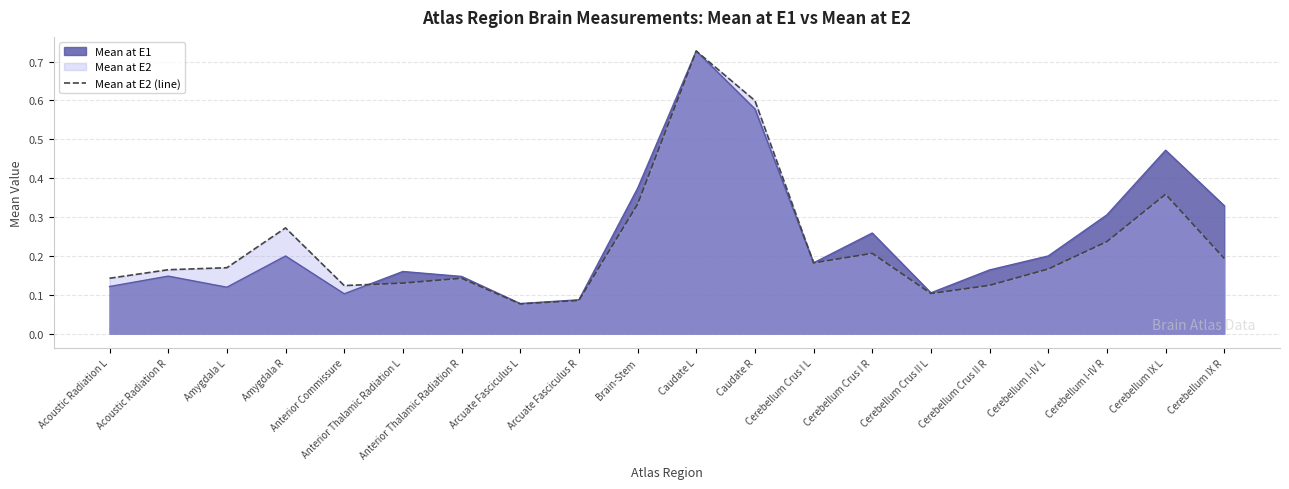

What is the change in value from Amygdala R to Cerebellum Crus I L?

-0.1